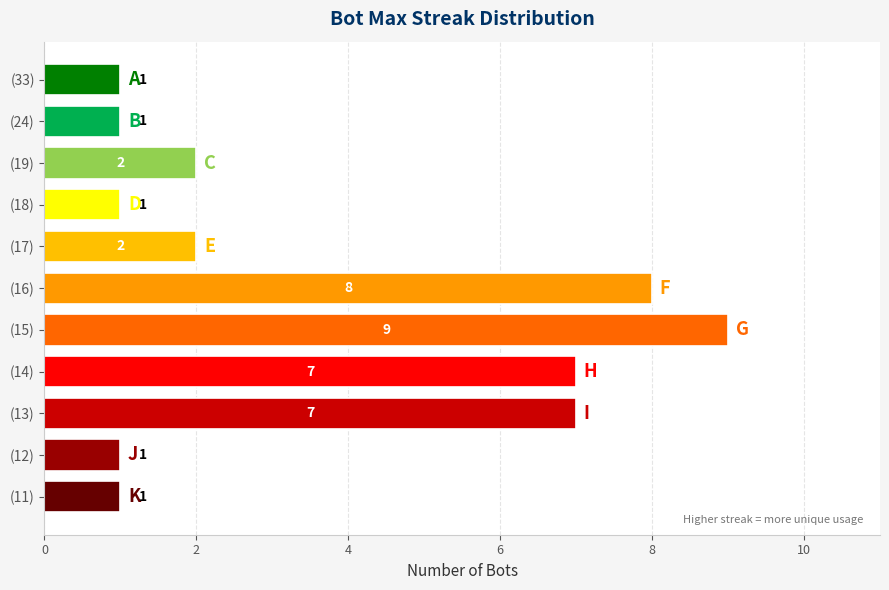

Reading top to bottom, what are all the values shown in this chart?

(33)=1	(24)=1	(19)=2	(18)=1	(17)=2	(16)=8	(15)=9	(14)=7	(13)=7	(12)=1	(11)=1